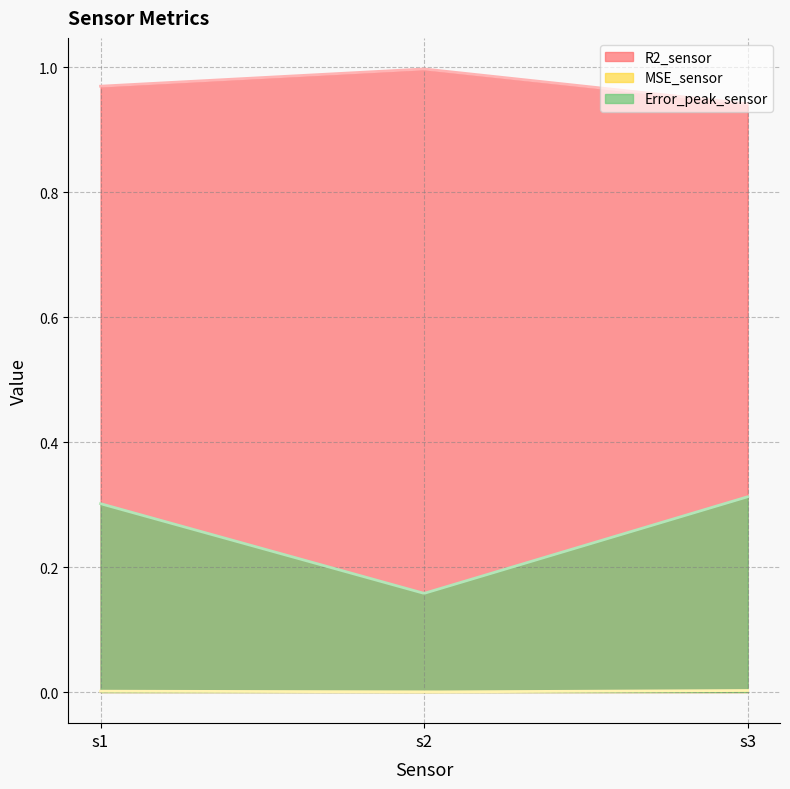

What is the spread (max minus min) of values at s3?

0.9